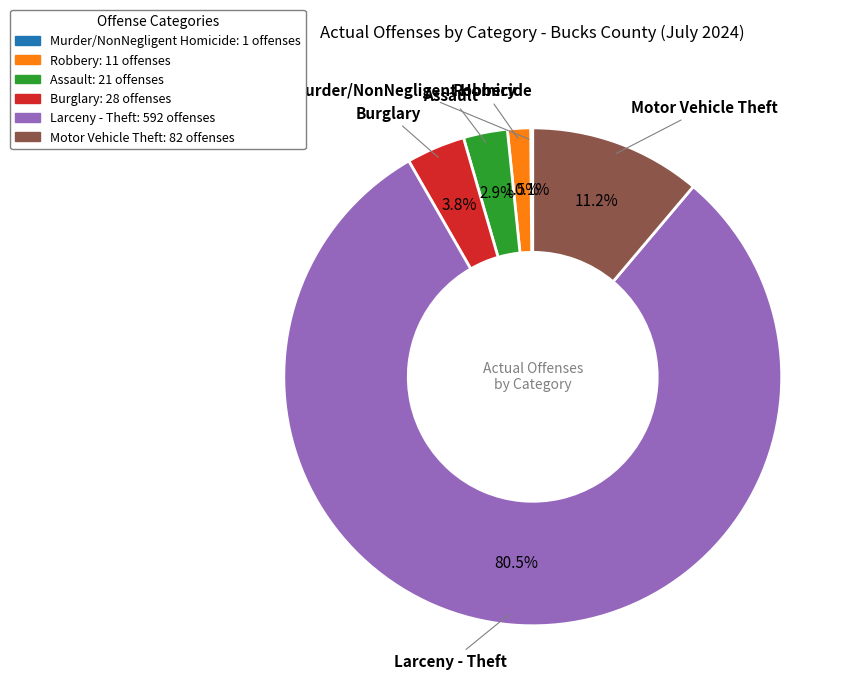

Which category has the biggest portion of the pie?

Larceny - Theft